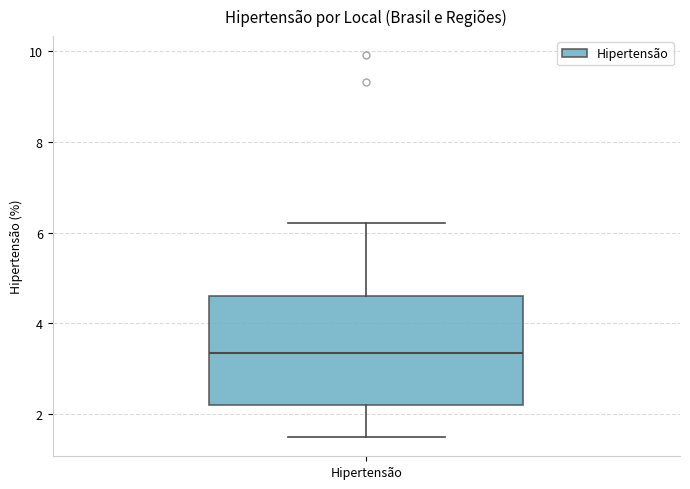

Read this box plot against the y-axis: the position of the median line, the range covered by the box, and the ends of both whiskers. The values are not printed on the chart, so give them approximately, as read against the axis.

median 3.4, box 2.2 to 4.6, whiskers 1.6 to 6.2